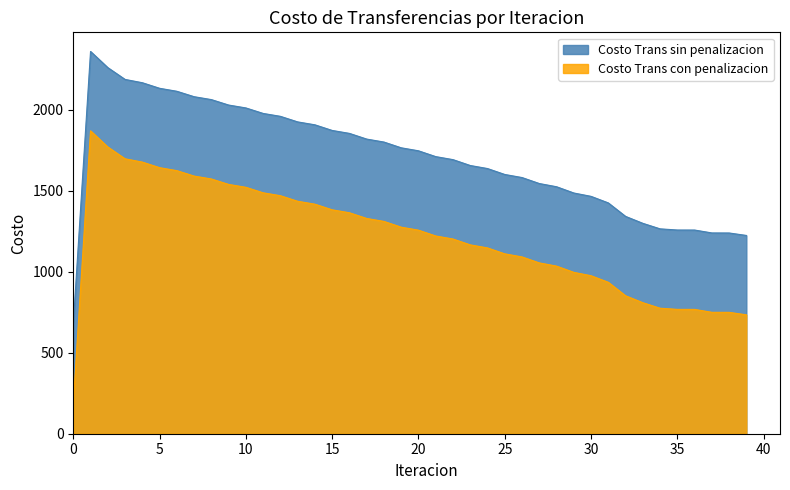

True or false: Costo Trans sin penalizacion has more than 2 points higher than both neighbors.

False